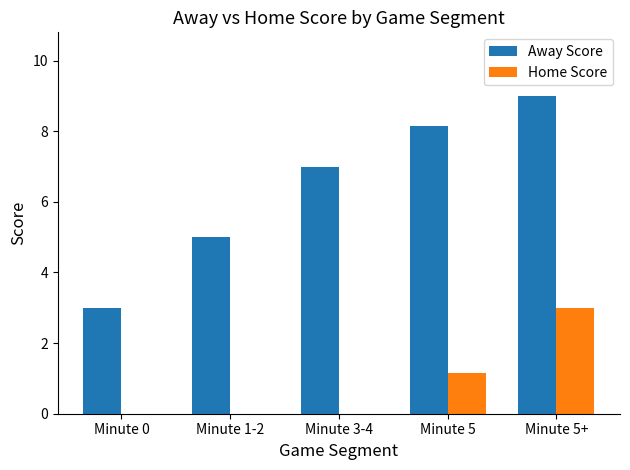

What is the approximate value of Away Score at Minute 3-4?

7.0